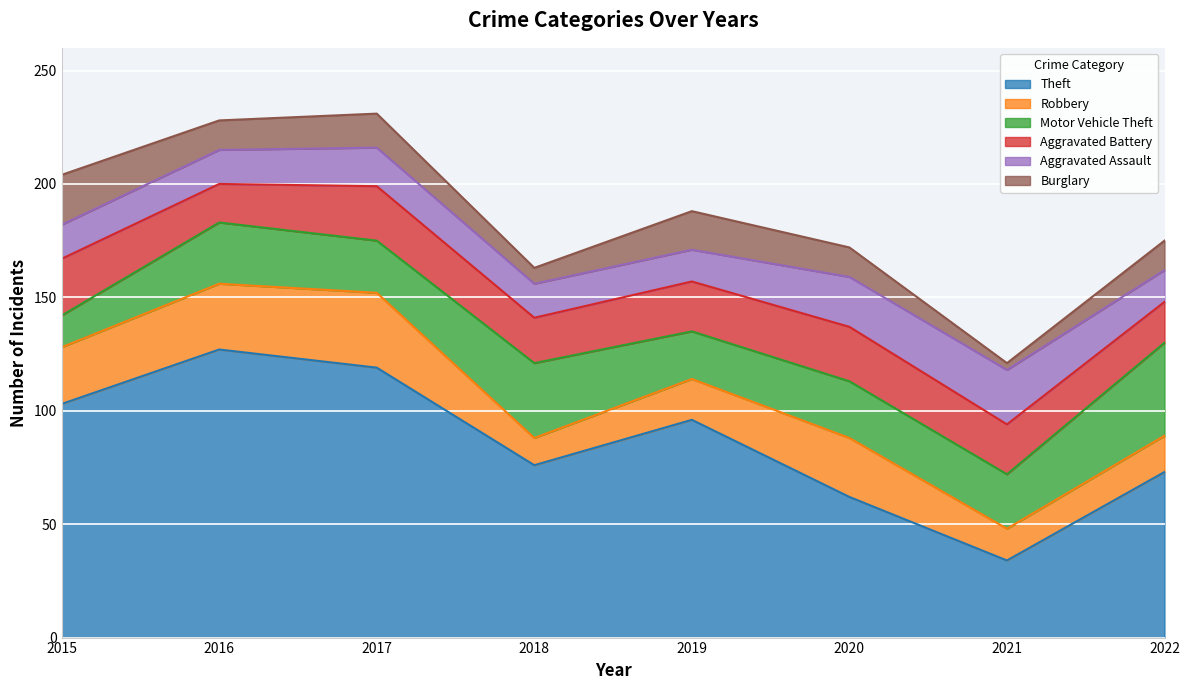

At which category does the chart reach its minimum across all series?

2021